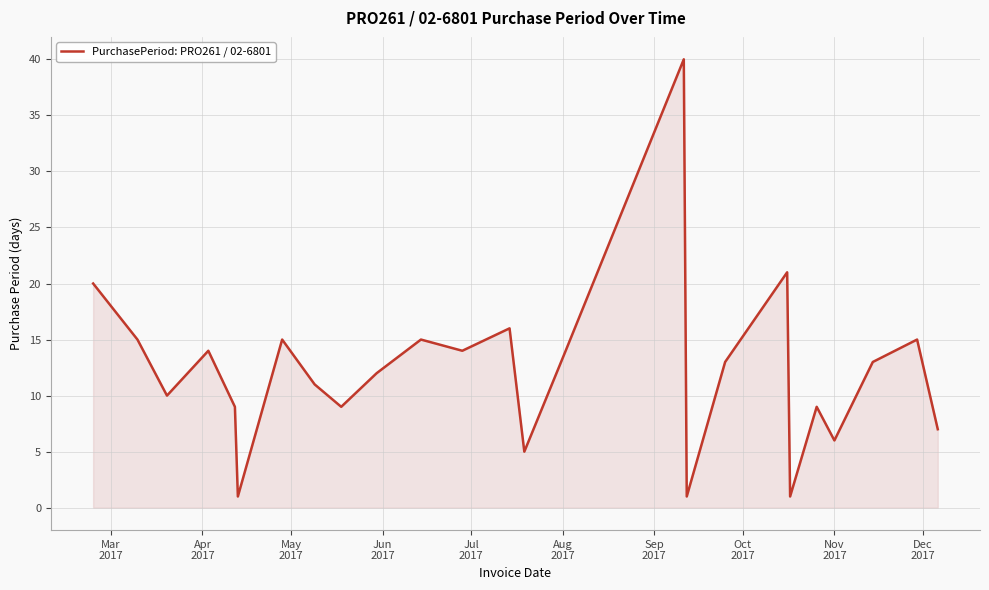

What is the difference between the maximum and minimum values?

39